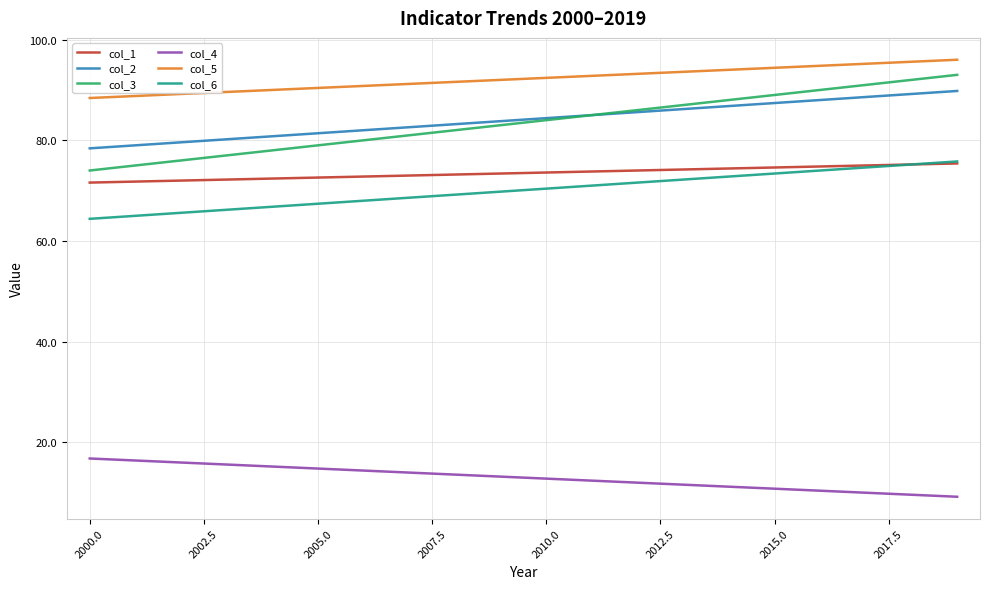

What are all the series names shown in the legend?

col_1, col_2, col_3, col_4, col_5, col_6